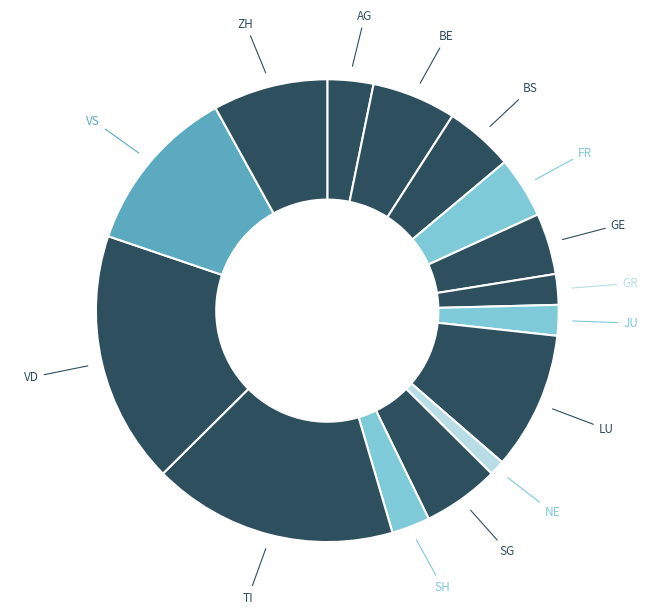

Rank the categories by value from lowest to highest.

NE, GR, JU, SH, AG, FR, GE, BS, SG, BE, ZH, LU, VS, TI, VD